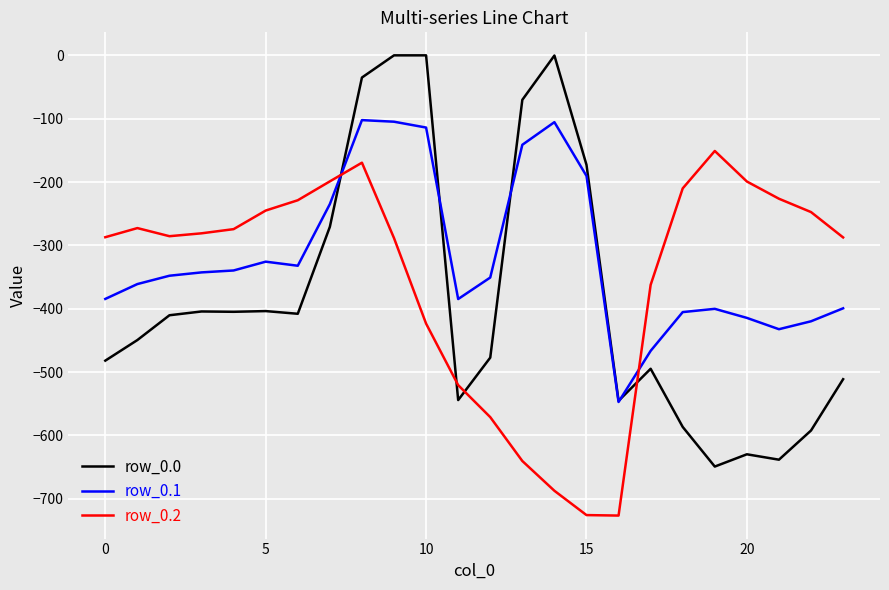

List the series in order of their peak value, highest first.

row_0.0, row_0.1, row_0.2